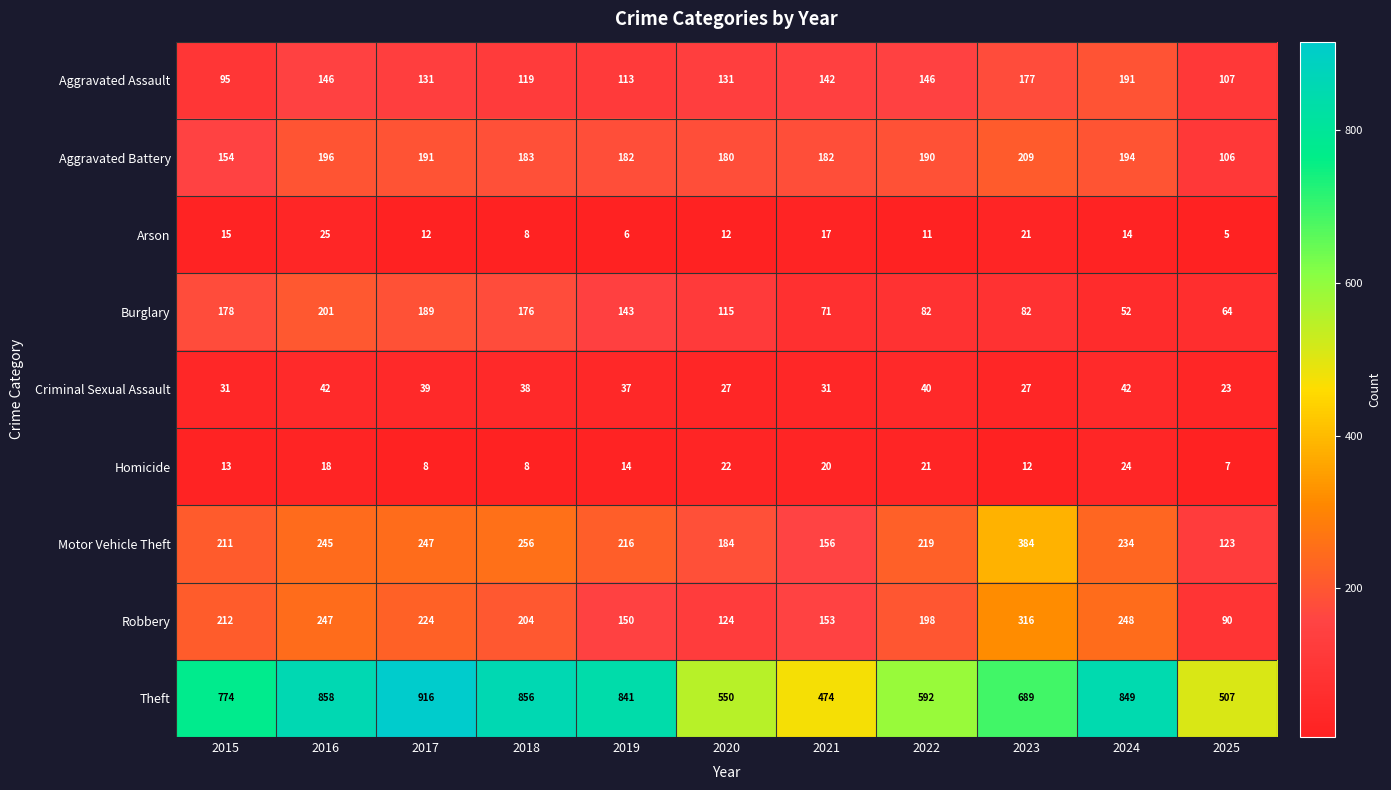

What is the sum of the Robbery values at 2021 and 2018?

357